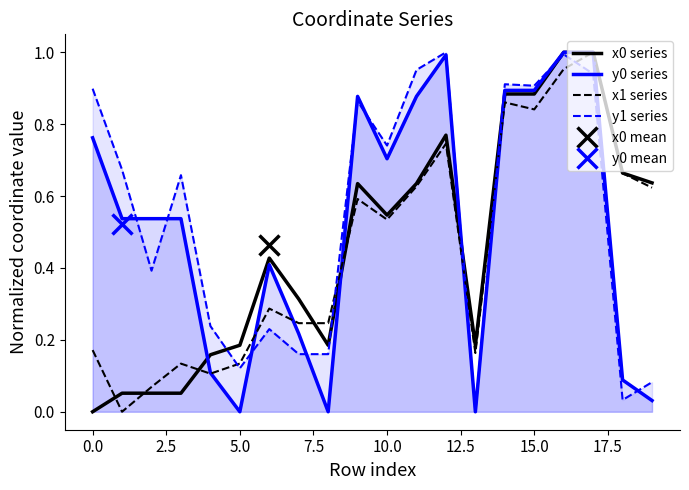

The y0 series series shows 0.0 at 5.0. True or false?

True